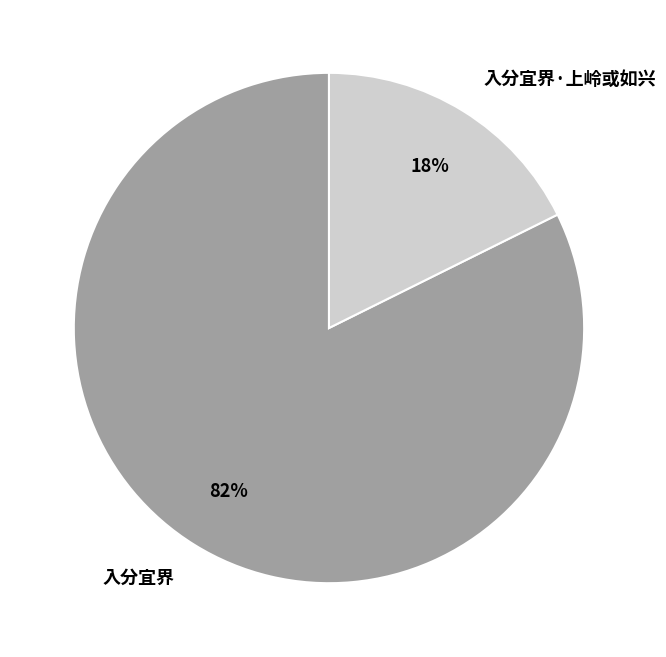

Do 入分宜界 and 入分宜界·上岭或如兴 together represent more than half of the pie?

Yes